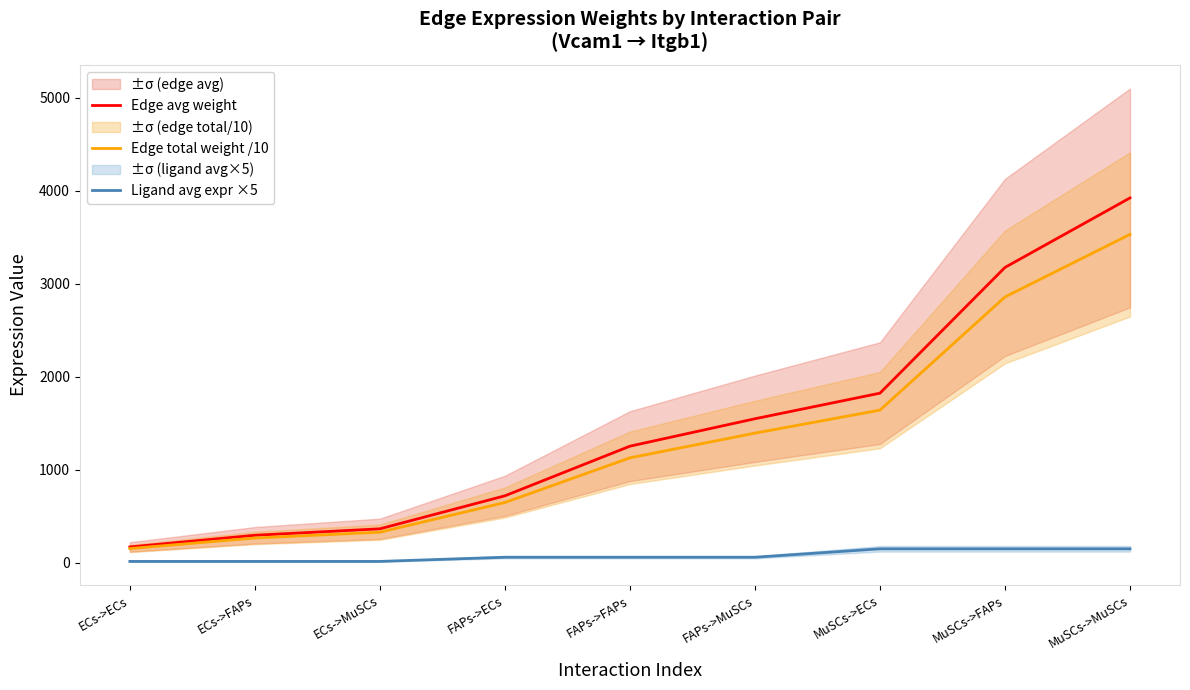

What is the difference between the second highest and minimum values in the Ligand avg expr ×5 series?

135.5